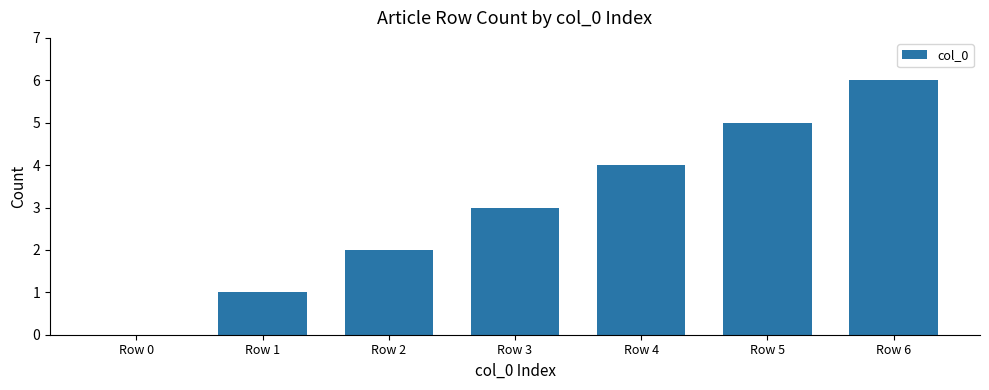

At which category does the chart reach its peak across all series?

Row 6